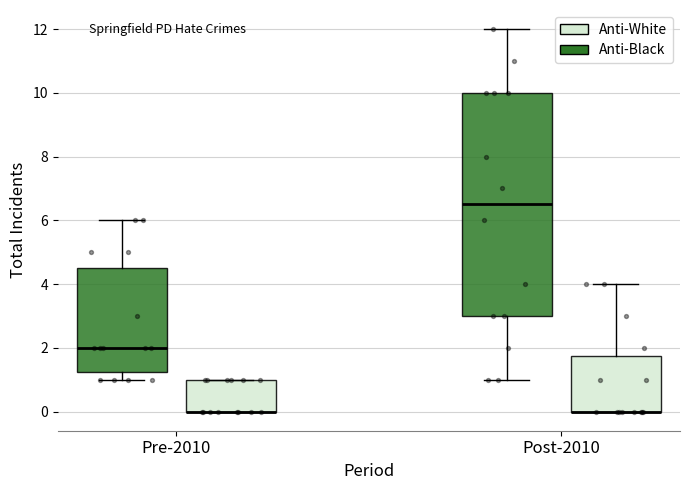

Reading left to right, transcribe this box plot: for each box, give where its median line is, the range the box spans, and where its two whiskers end, as read against the y-axis. The values are not printed on the chart, so give them approximately, as read against the axis.

Pre-2010 (Anti-Black): median 2.0, box 1.2 to 4.6, whiskers 1.0 to 6.0
Pre-2010 (Anti-White): median 0.0 (drawn on the box's lower edge), box 0.0 to 1.0, whiskers 0.0 to 1.0
Post-2010 (Anti-Black): median 6.6, box 3.0 to 10.0, whiskers 1.0 to 12.0
Post-2010 (Anti-White): median 0.0 (drawn on the box's lower edge), box 0.0 to 1.8, whiskers 0.0 to 4.0